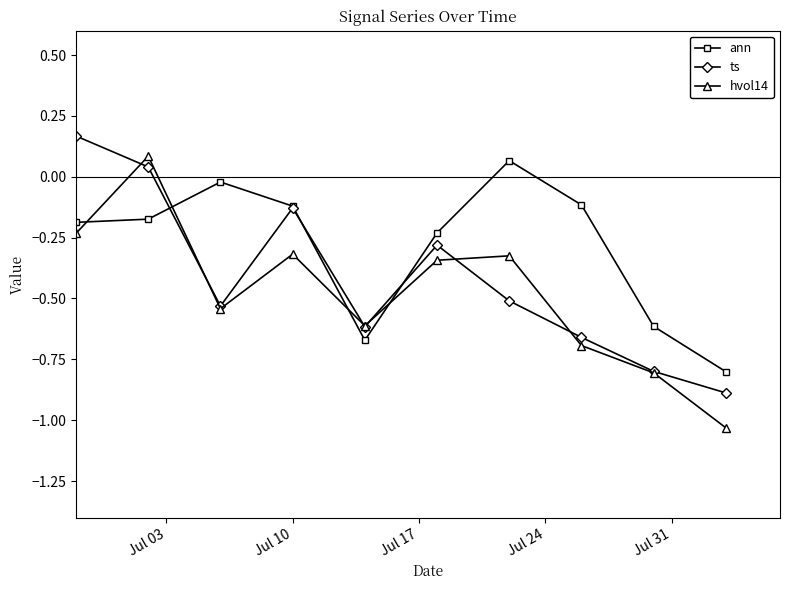

List the series in order of their overall mean, lowest first.

hvol14, ts, ann